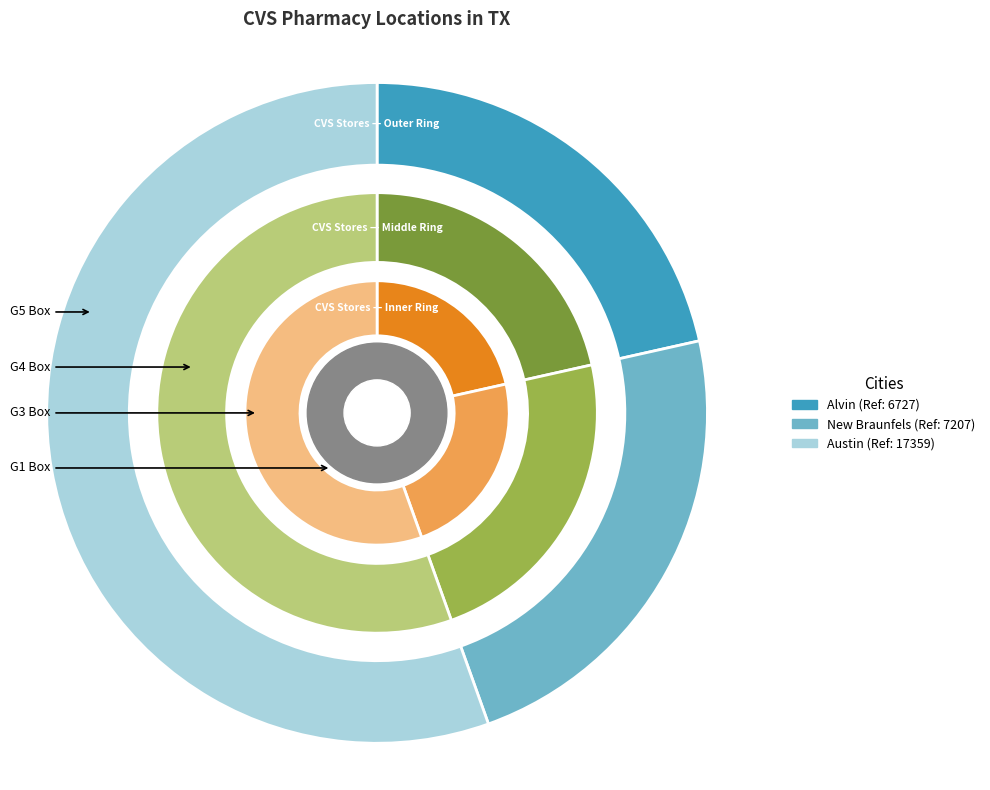

Count the number of slices in the pie.

3